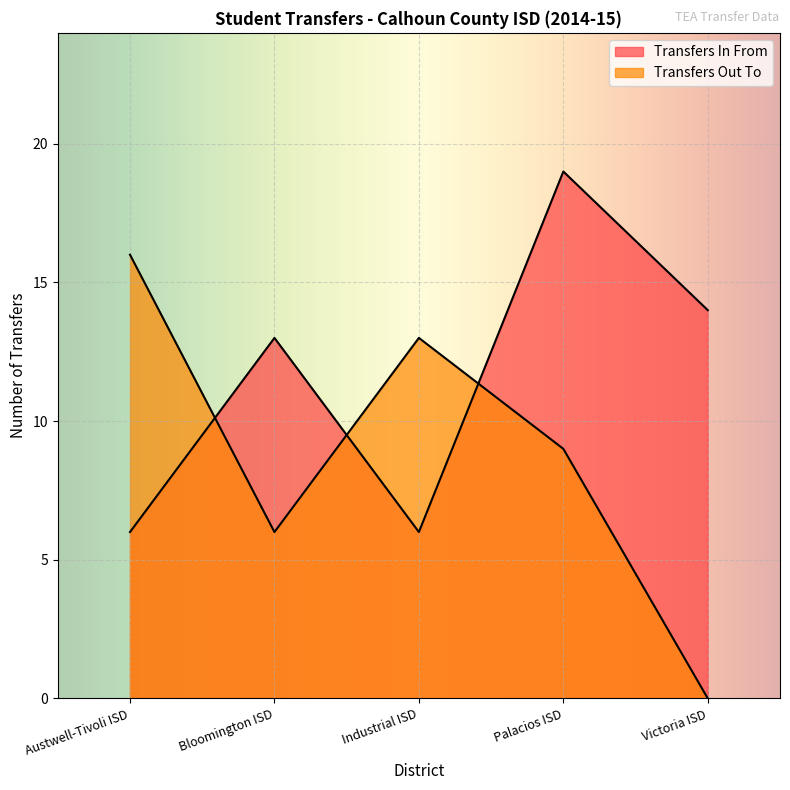

What is the sum of all Transfers In From values?

58